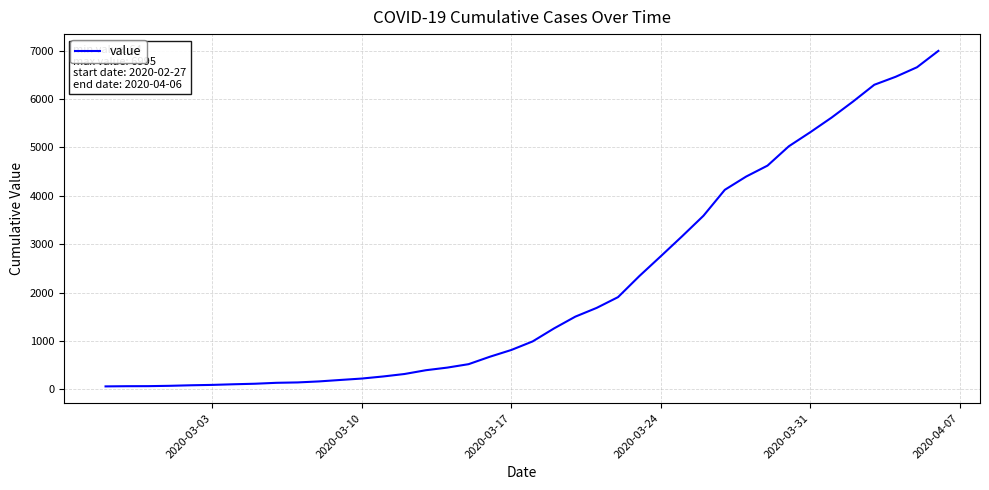

How many lines are shown in the chart?

1